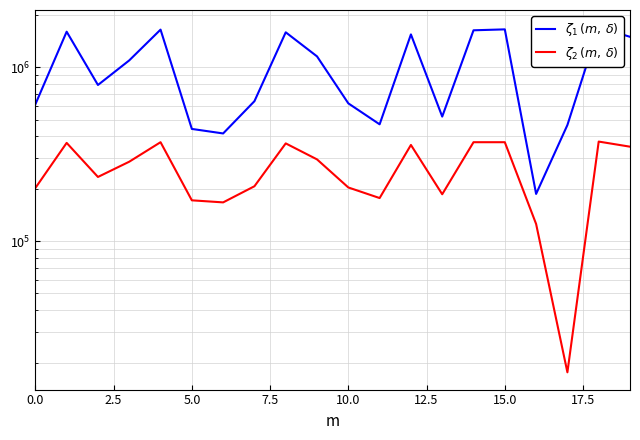

What is the label of the 1st point from the right?

19